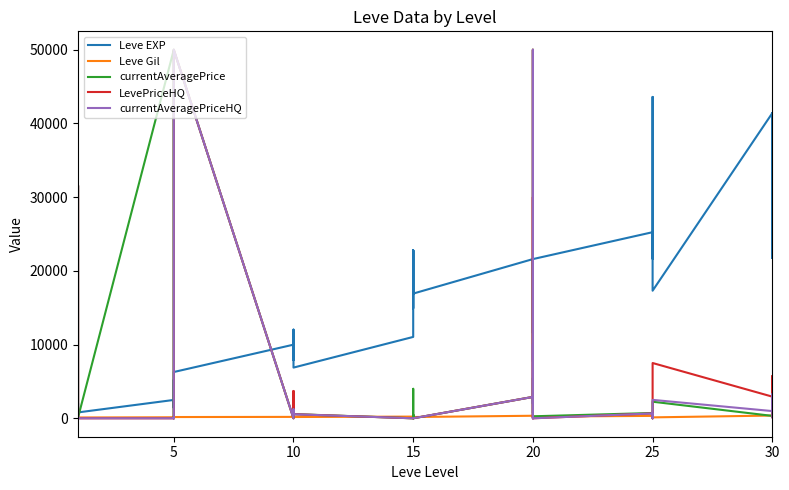

True or false: Leve EXP and Leve Gil intersect in this chart.

False